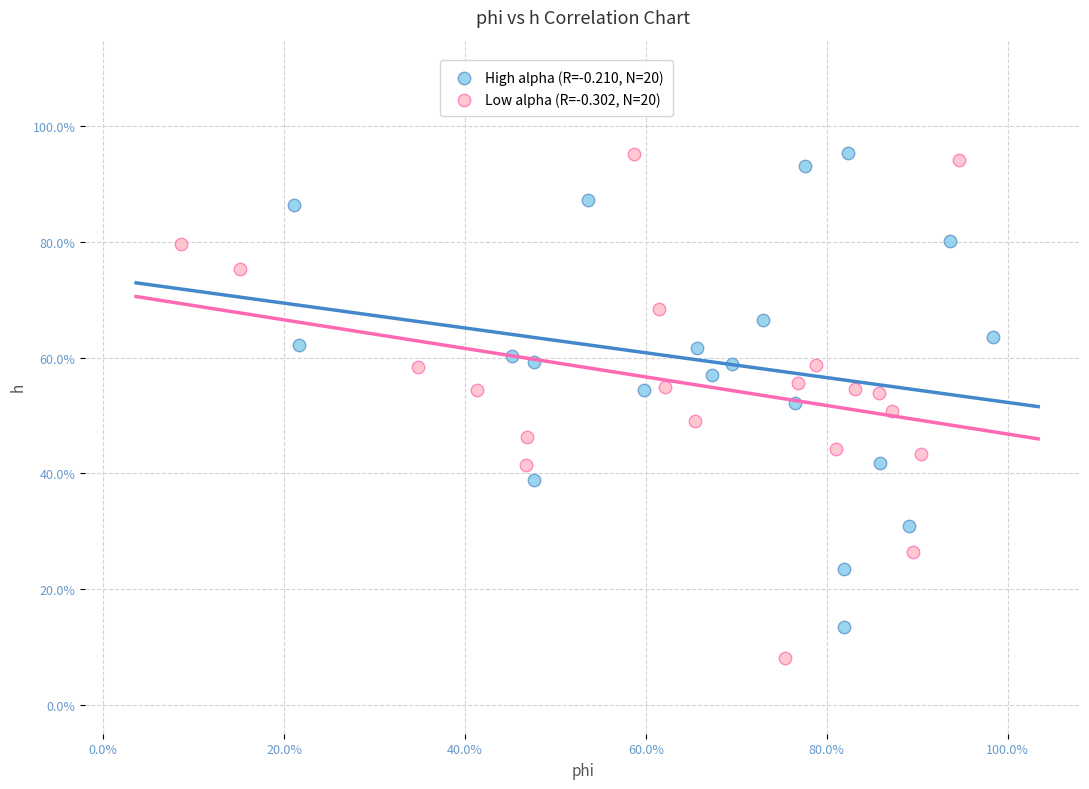

What are all the series names shown in the legend?

High alpha (R=-0.210, N=20), Low alpha (R=-0.302, N=20)